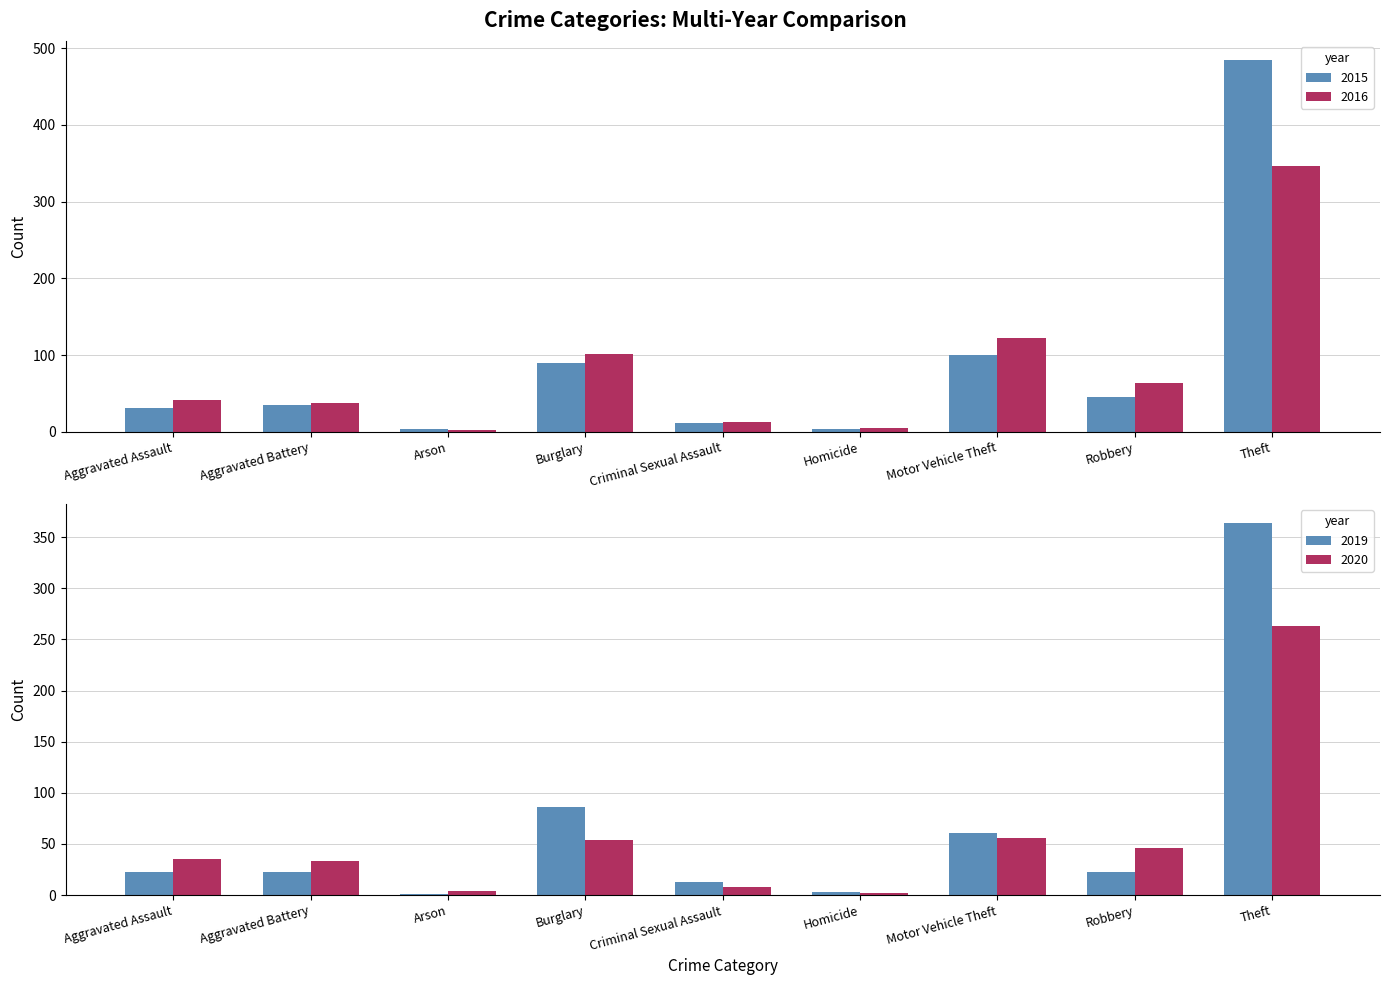

Between Motor Vehicle Theft and Aggravated Battery, which is larger?

Motor Vehicle Theft